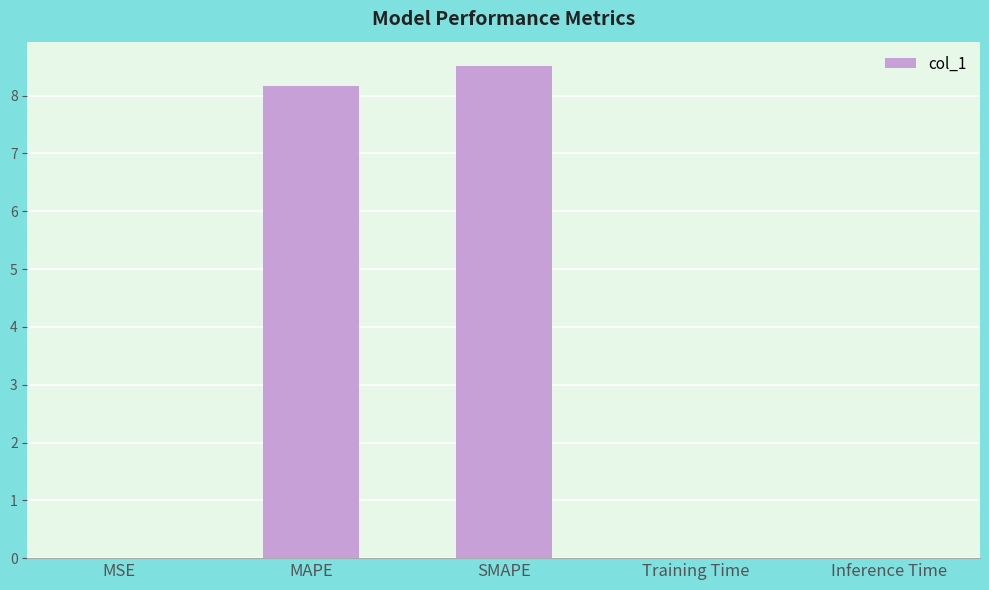

Count the number of data series in this chart.

1